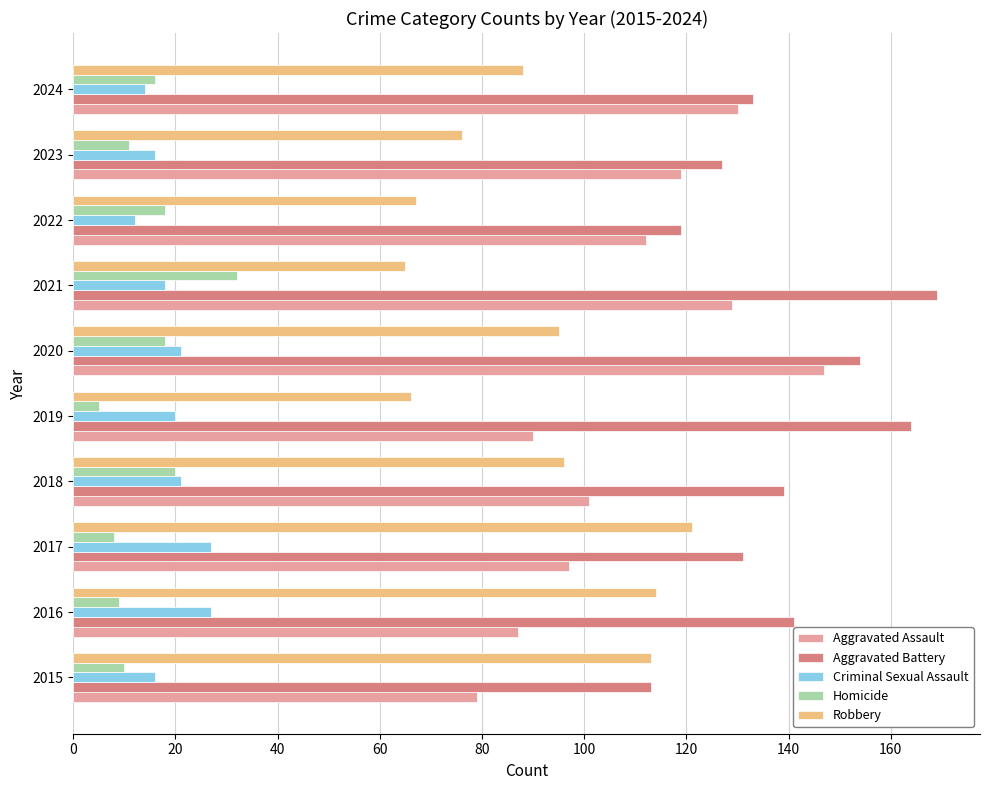

Read the Aggravated Assault value at 2017.

97